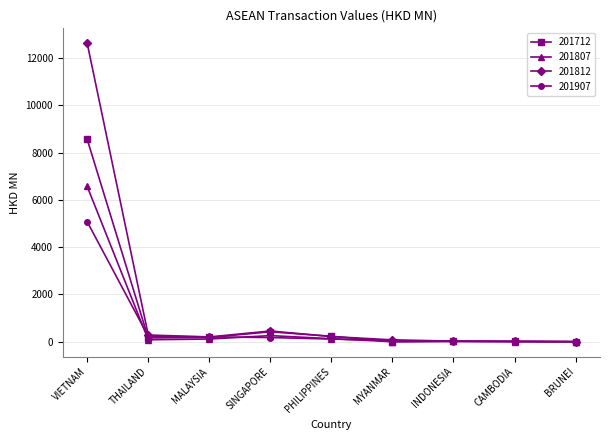

At which label is 201807 closest to 3285?

SINGAPORE